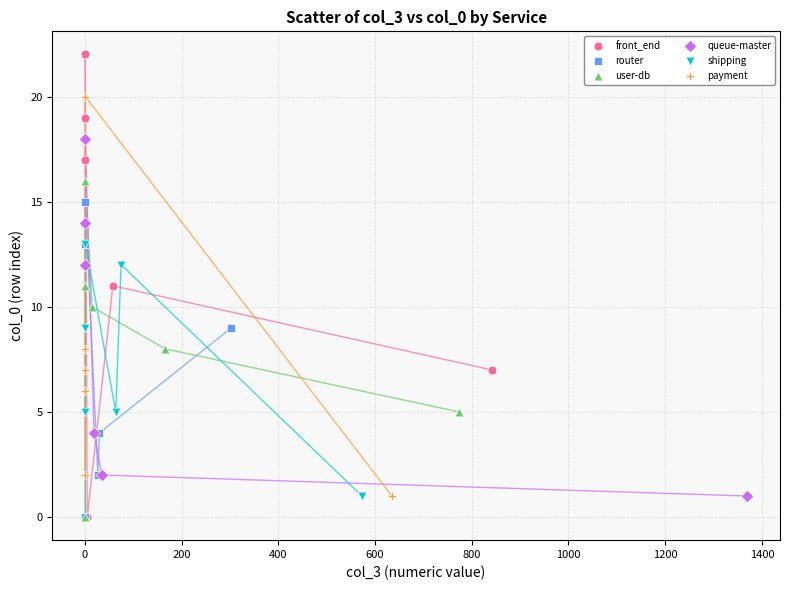

Which series contains the highest Y value?

front_end